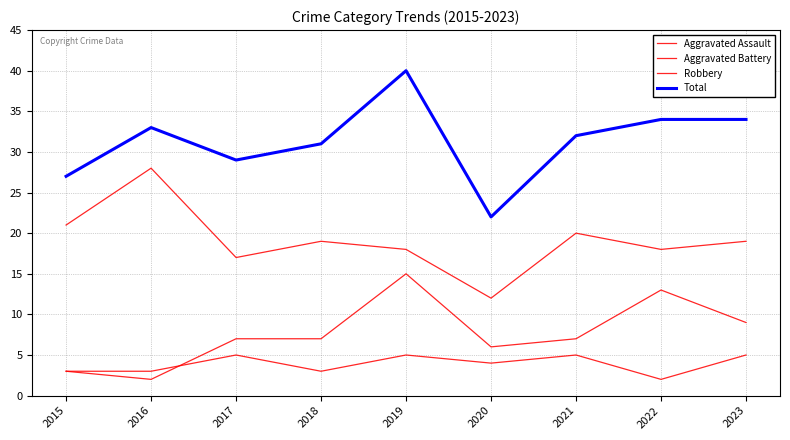

Rank the series by their maximum value, from lowest to highest.

Aggravated Assault, Aggravated Battery, Robbery, Total